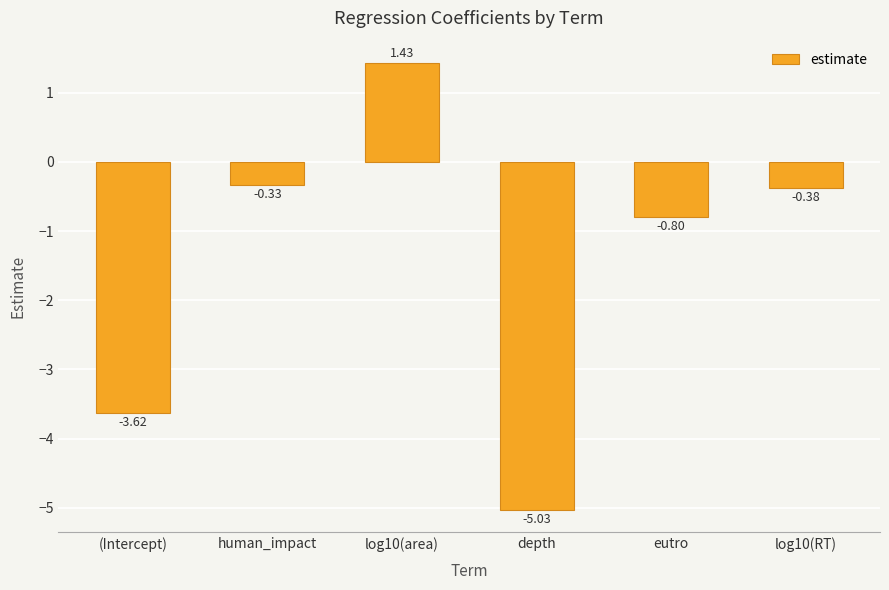

Are the bars horizontal?

No